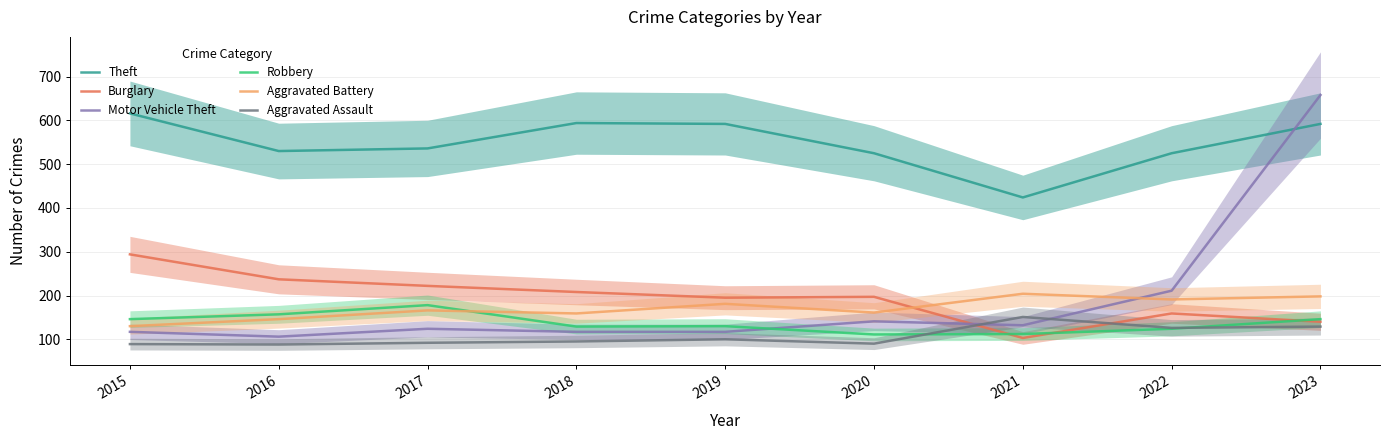

Where is the first local maximum for Aggravated Assault?

2019